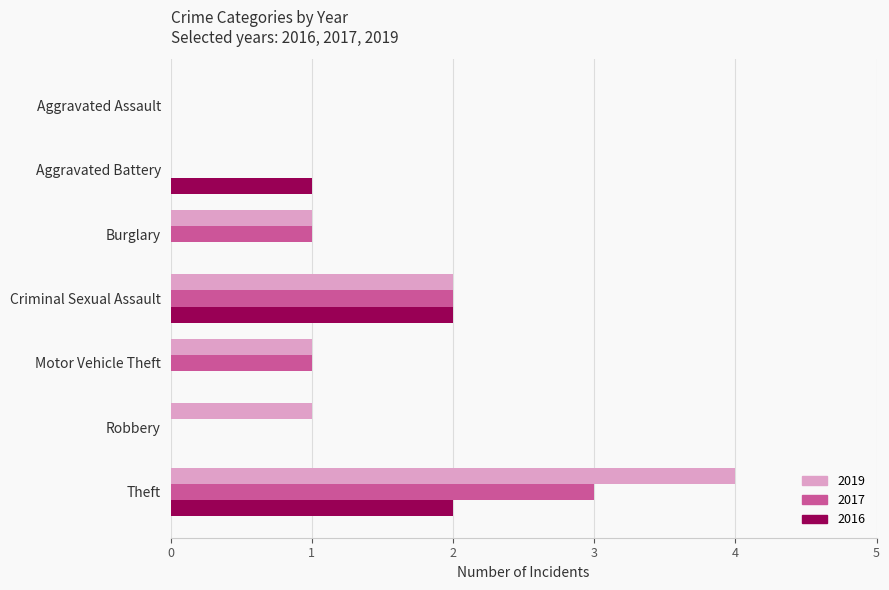

At which category is the sum across all series the highest?

Theft